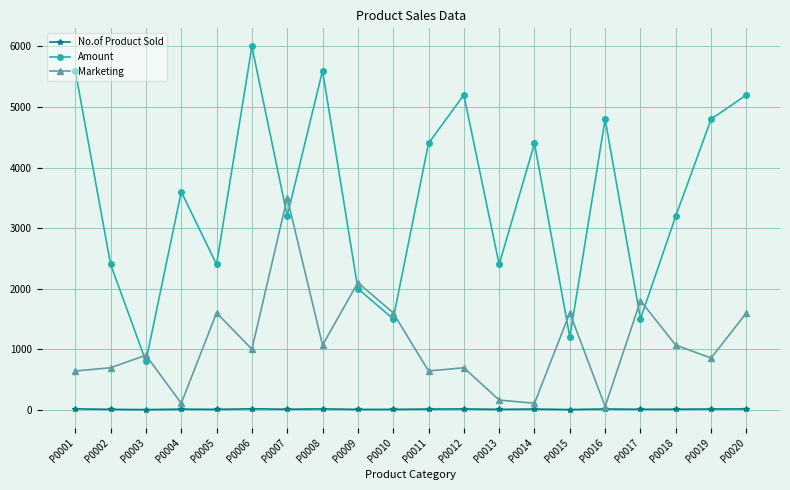

List the series in order of their peak value, lowest first.

No.of Product Sold, Marketing, Amount